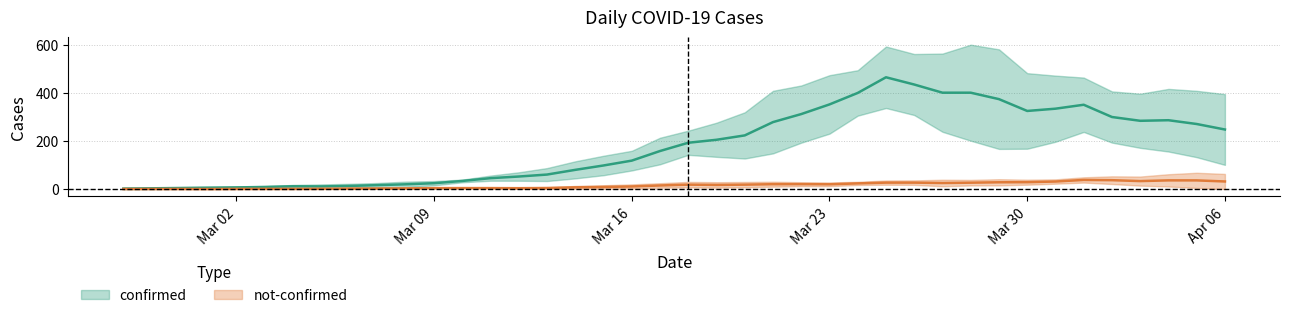

Read the not-confirmed value at 2020-03-25, to the nearest 5.

20